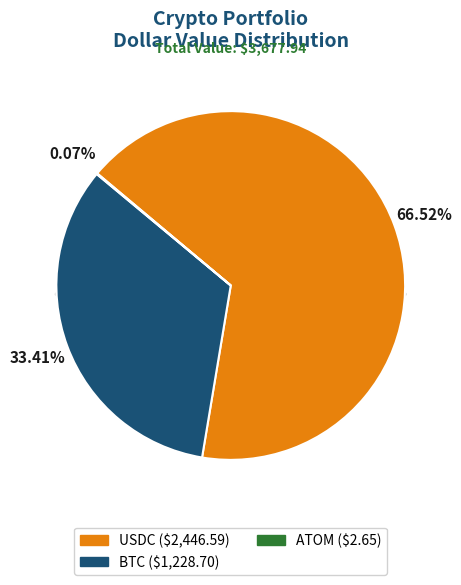

To the nearest percent, what percentage of the pie is USDC?

67%